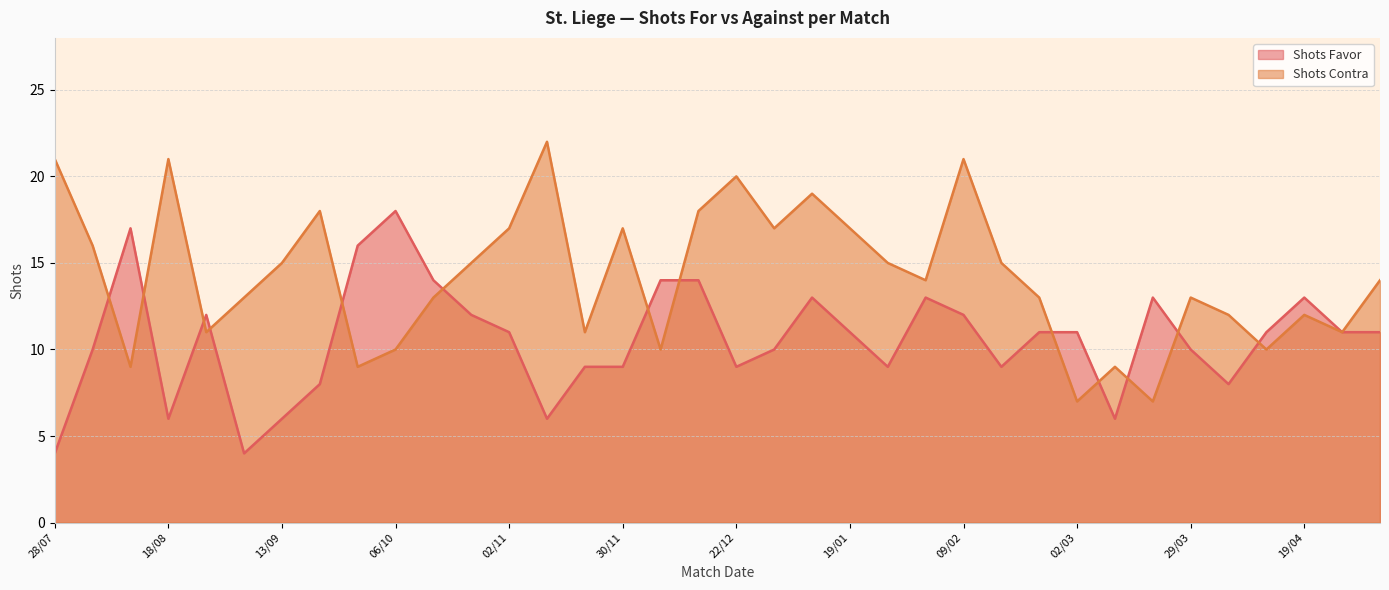

Where is the first local minimum for Shots Contra?

09/08